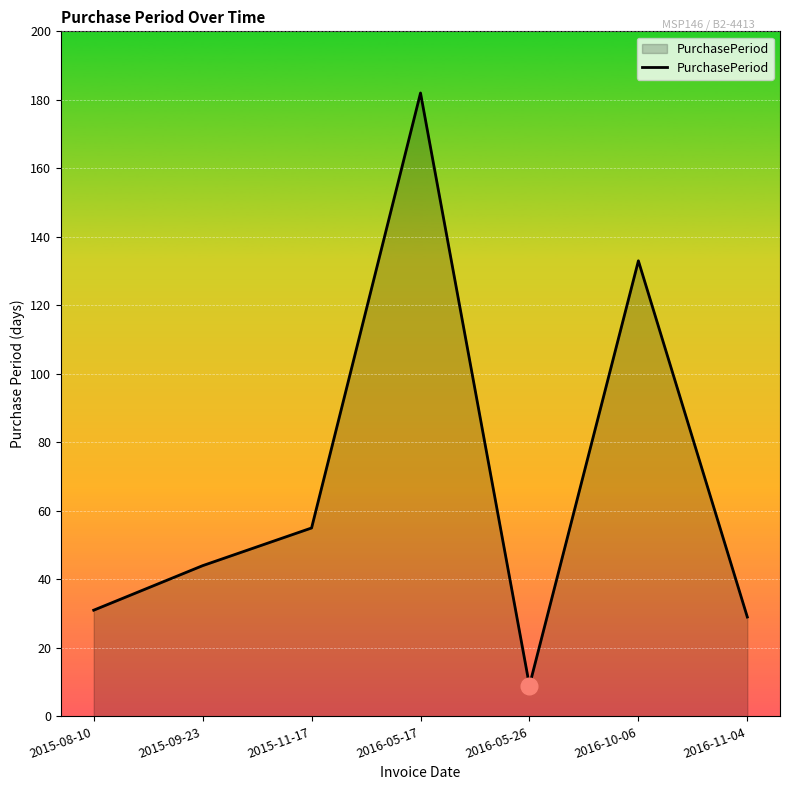

At which label is the value closest to 95?

2016-10-06